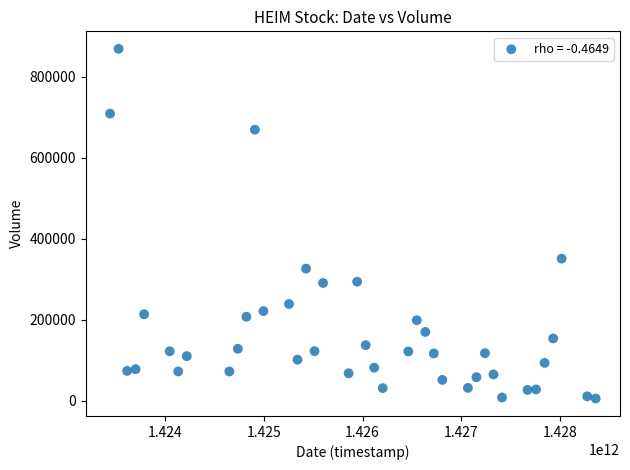

What Y value in the scatter plot is closest to 437650?

351300